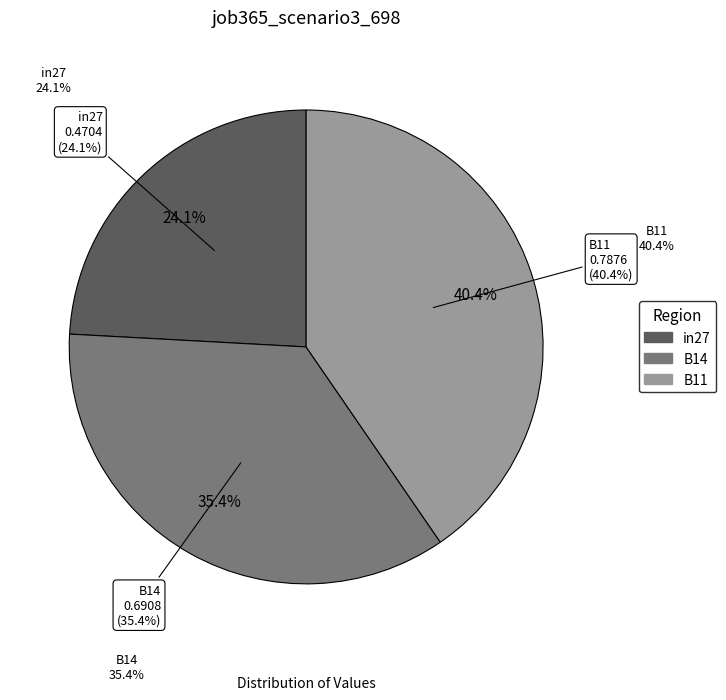

What percentage is the B11 slice, to the nearest percent?

40%